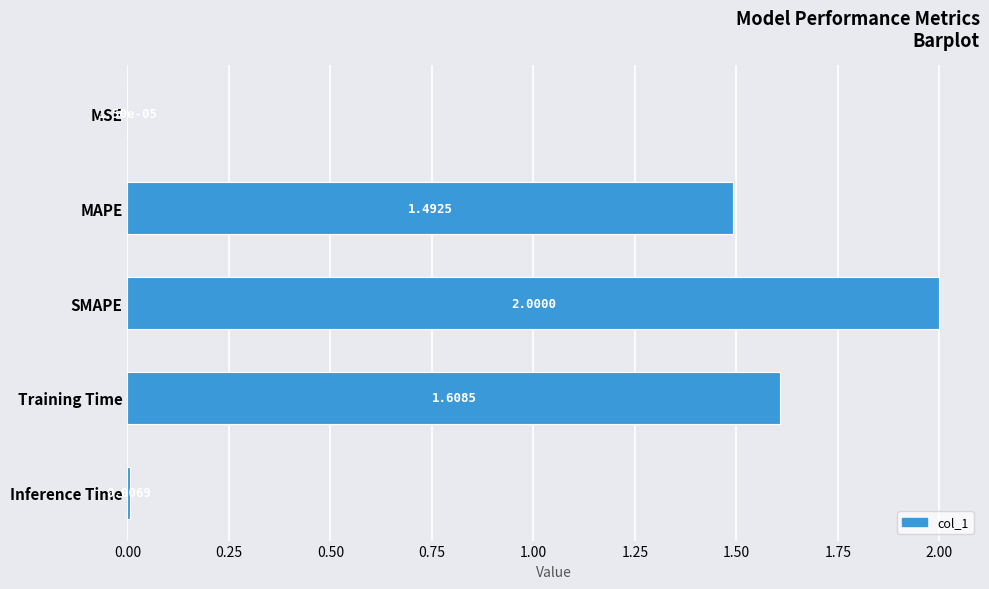

What is the sum of all values?

5.1